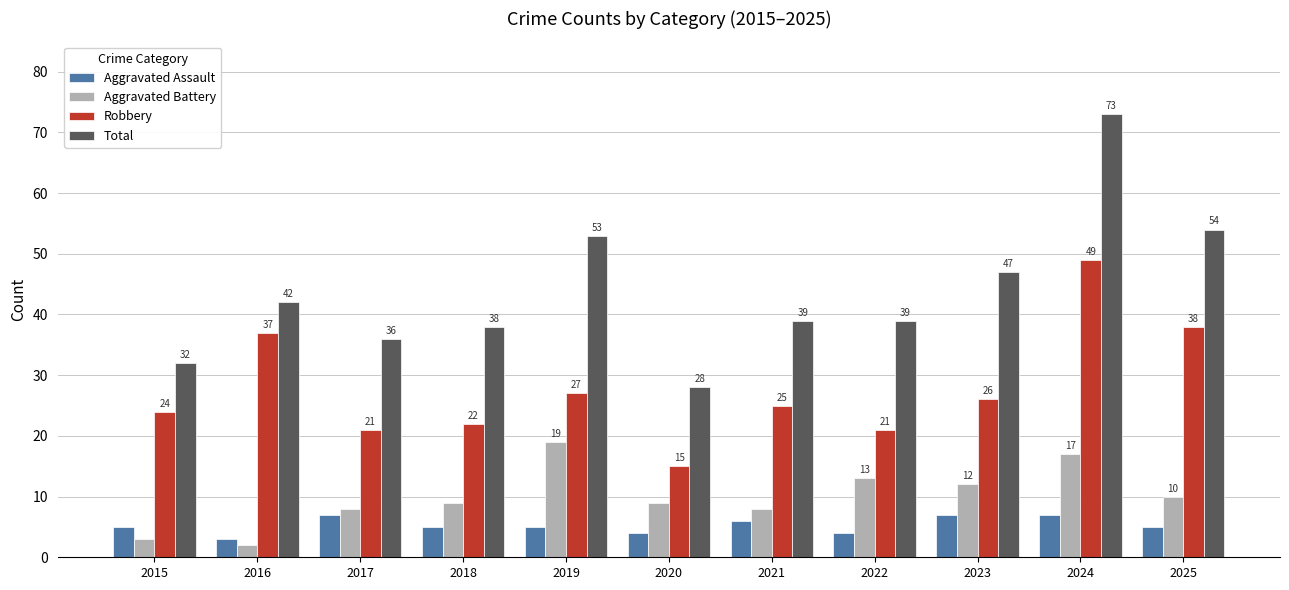

Where does the Robbery series first go above 25?

2016